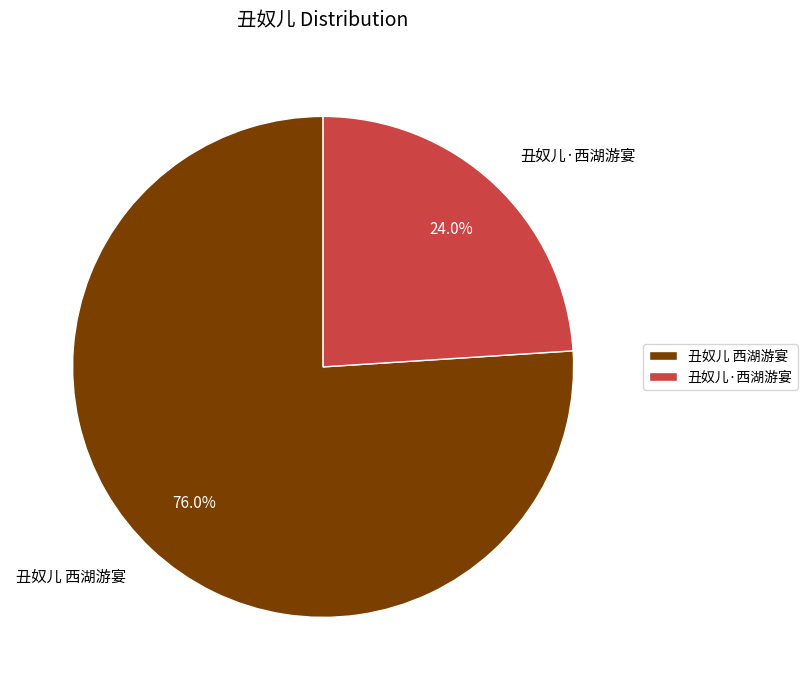

Rank the categories by value from highest to lowest.

丑奴儿 西湖游宴, 丑奴儿·西湖游宴